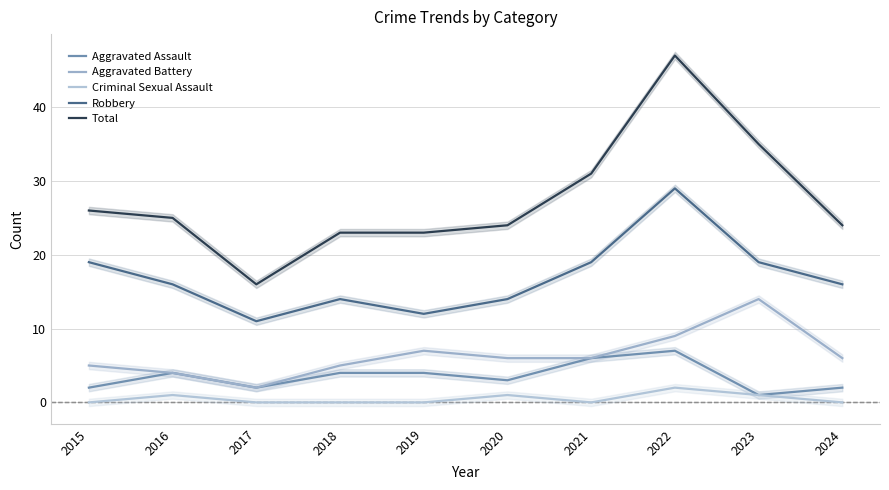

Which category has the lowest value in the Robbery series?

2017